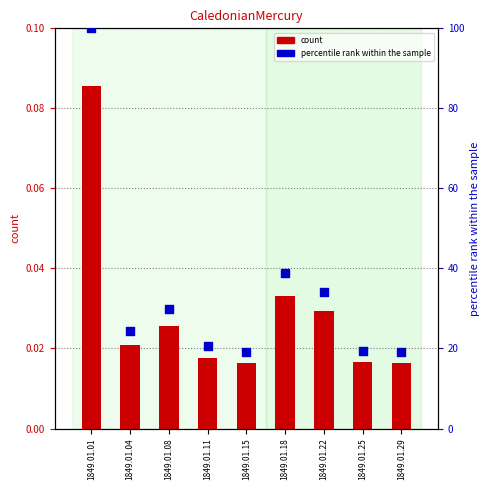

Is the value of col_1 at 1849.01.15 greater than the value of percentile rank at 1849.01.08?

No